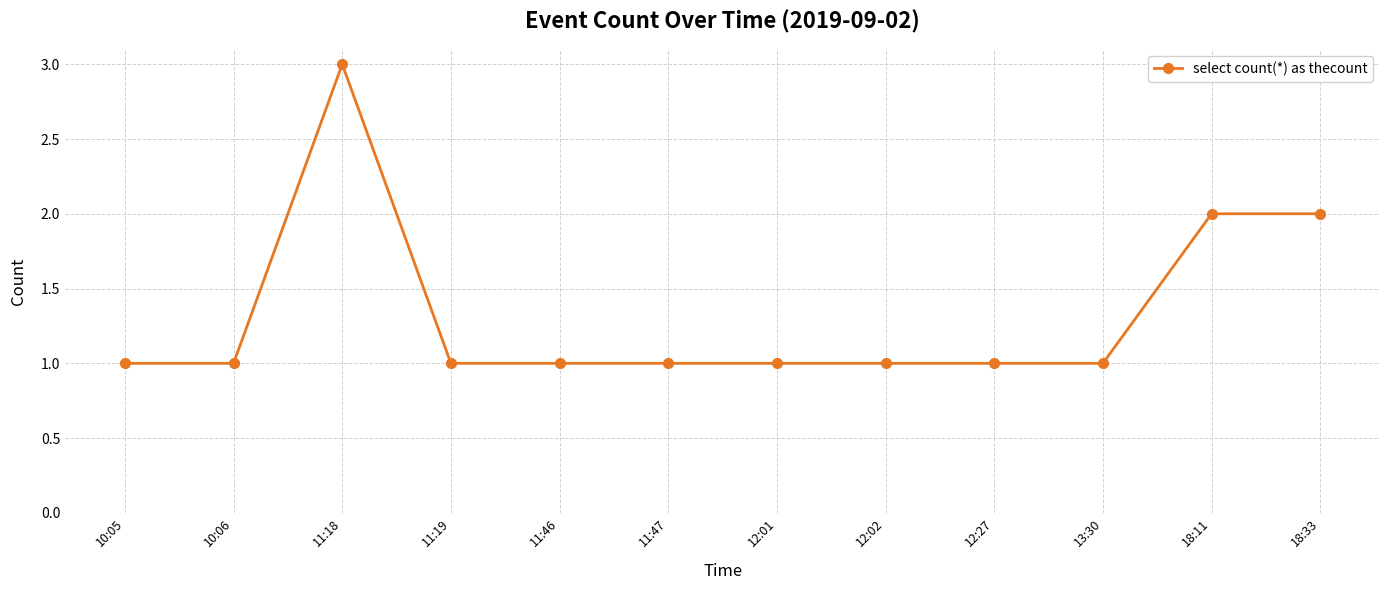

Reading left to right, extract all data points from this chart.

10:05=1	10:06=1	11:18=3	11:19=1	11:46=1	11:47=1	12:01=1	12:02=1	12:27=1	13:30=1	18:11=2	18:33=2